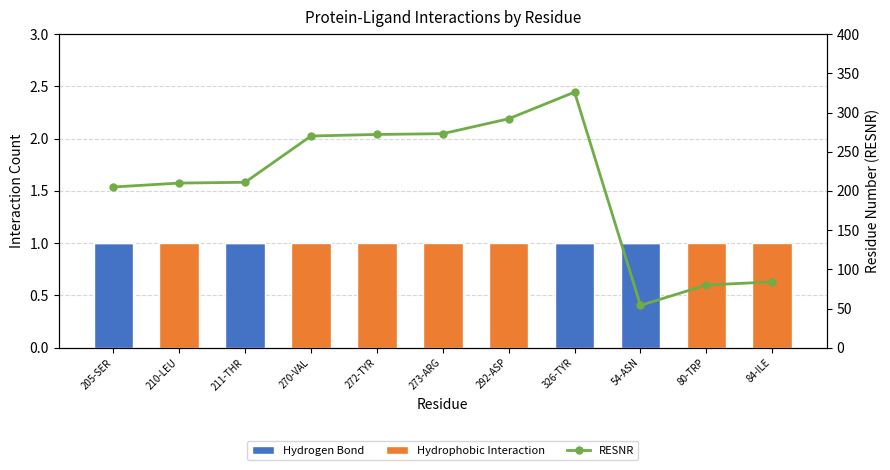

What is the label of the 5th bar from the right?

292-ASP